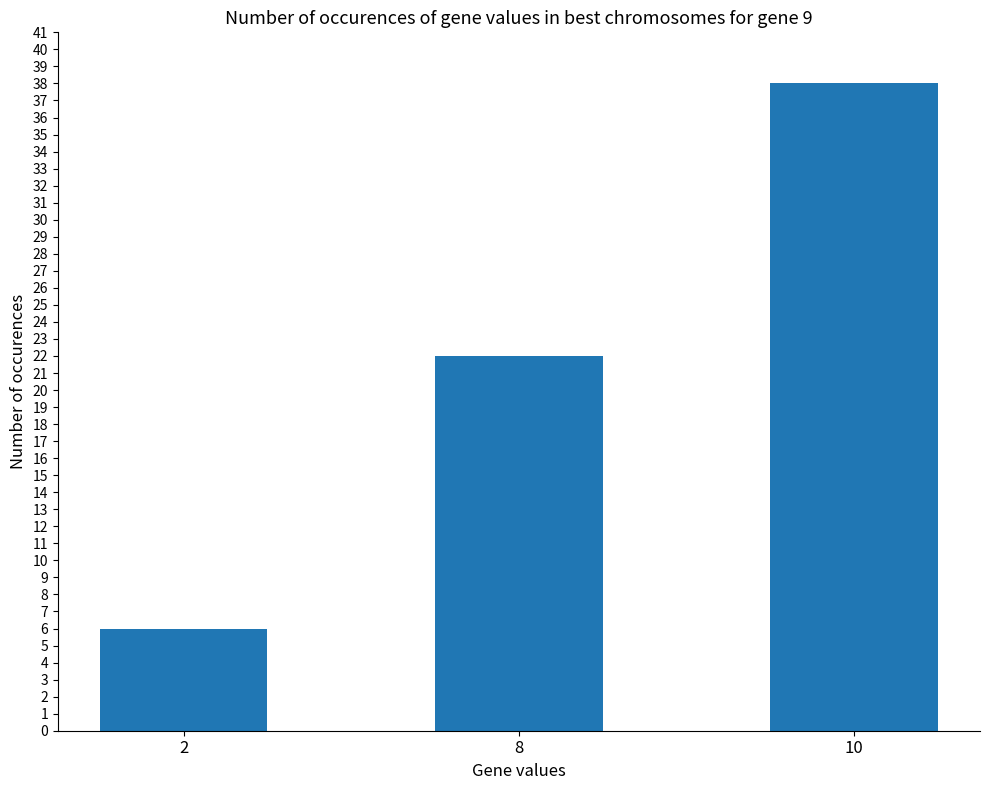

Is it true that the value at 10 is 60?

False